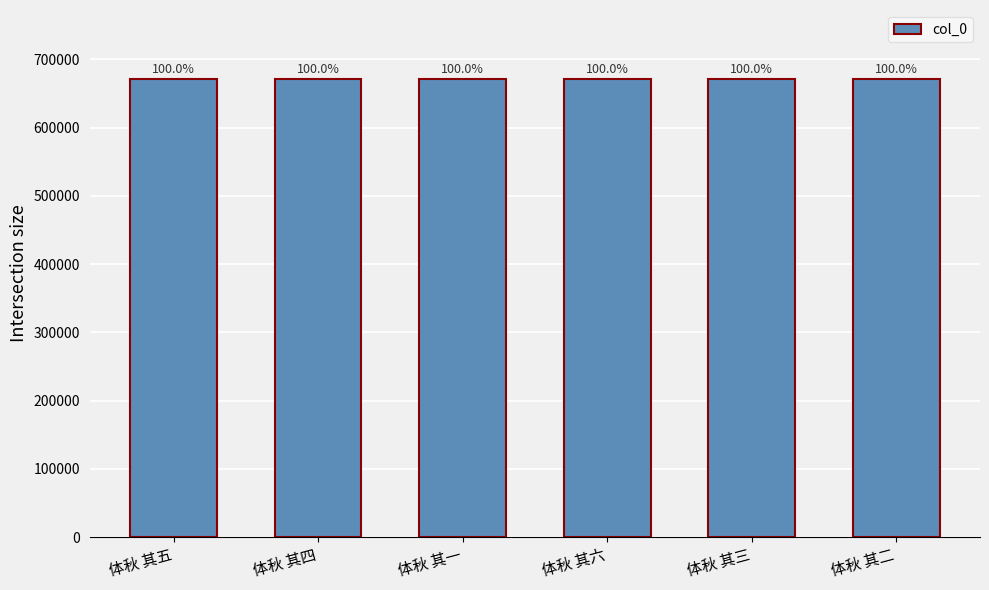

At which category does the chart reach its peak across all series?

体秋 其六